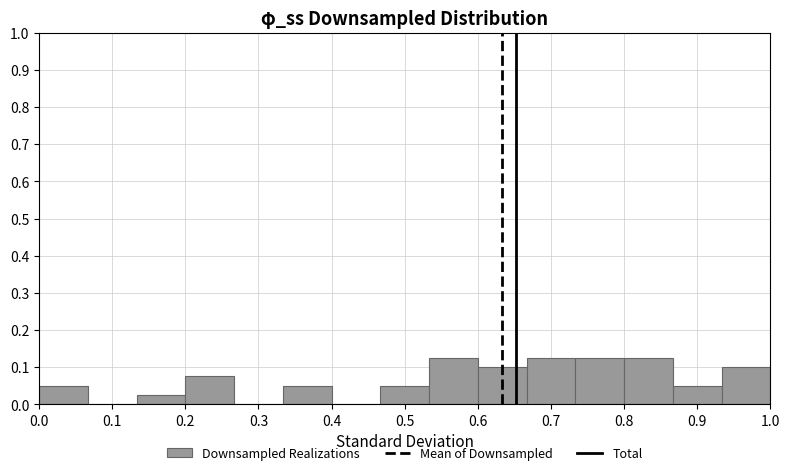

Reading left to right, transcribe this chart: for each bar, give the range it covers on the x-axis and its height. Neither the bar edges nor the heights are printed on the chart, so give them approximately, as read against the axes.

0.00 to 0.07: 0.05
0.07 to 0.13: 0
0.13 to 0.20: 0.03
0.20 to 0.27: 0.08
0.27 to 0.33: 0
0.33 to 0.40: 0.05
0.40 to 0.47: 0
0.47 to 0.53: 0.05
0.53 to 0.60: 0.13
0.60 to 0.67: 0.10
0.67 to 0.73: 0.13
0.73 to 0.80: 0.13
0.80 to 0.87: 0.13
0.87 to 0.93: 0.05
0.93 to 1.00: 0.10